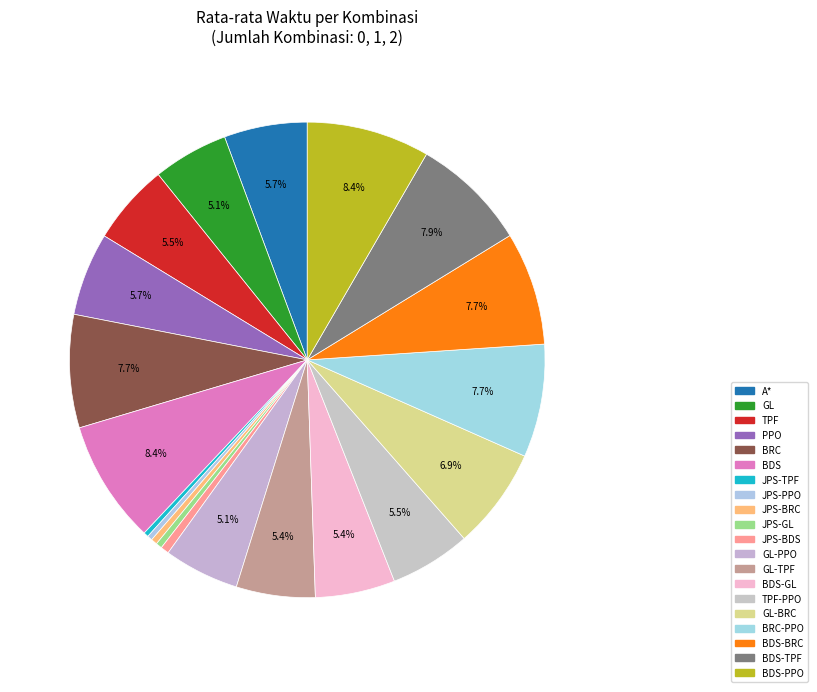

What is the largest slice in the pie chart?

BDS